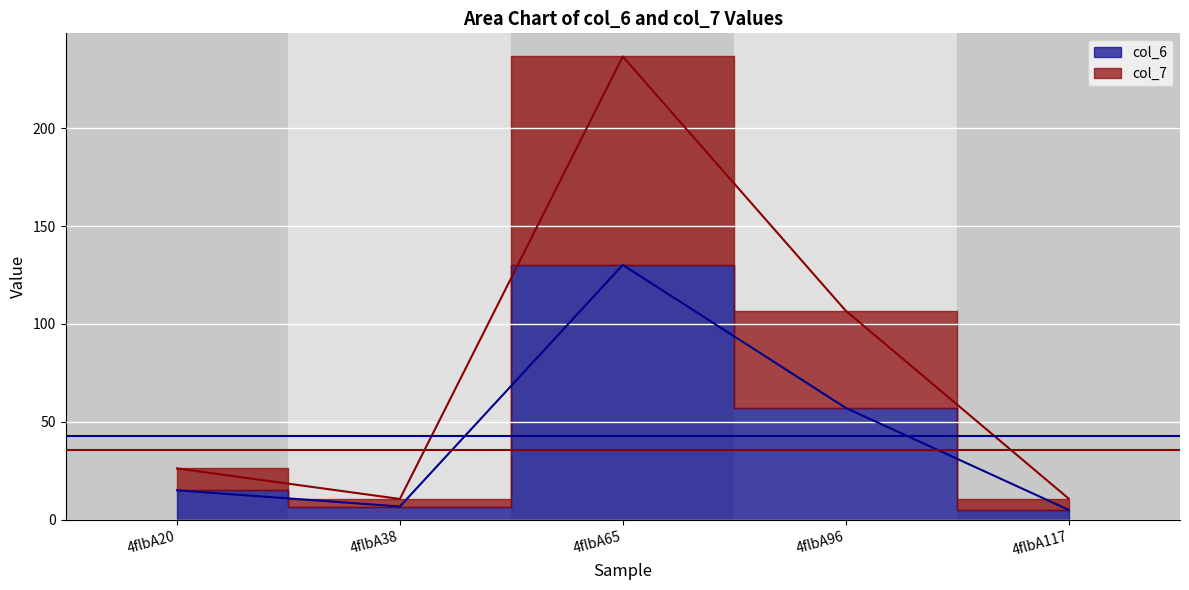

Is the value of col_6 at 4flbA117 greater than the value of col_7 at 4flbA20?

No